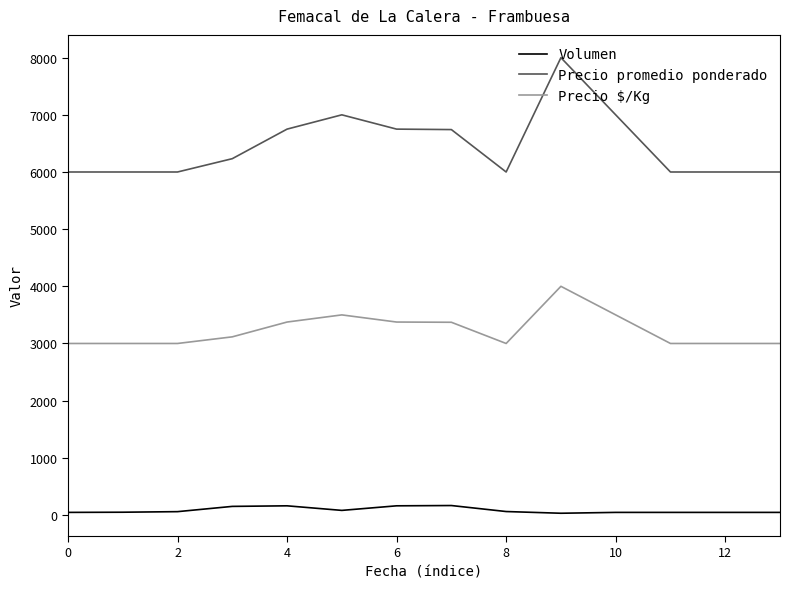

What is the difference between the maximum and minimum values in the Precio $/Kg series?

1000